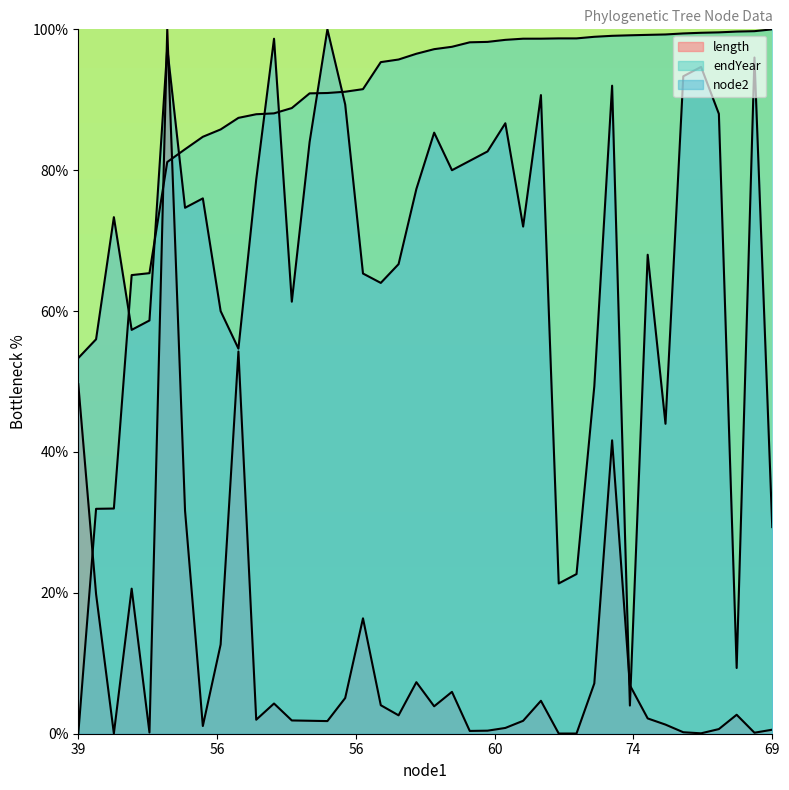

How many lines are shown in the chart?

3